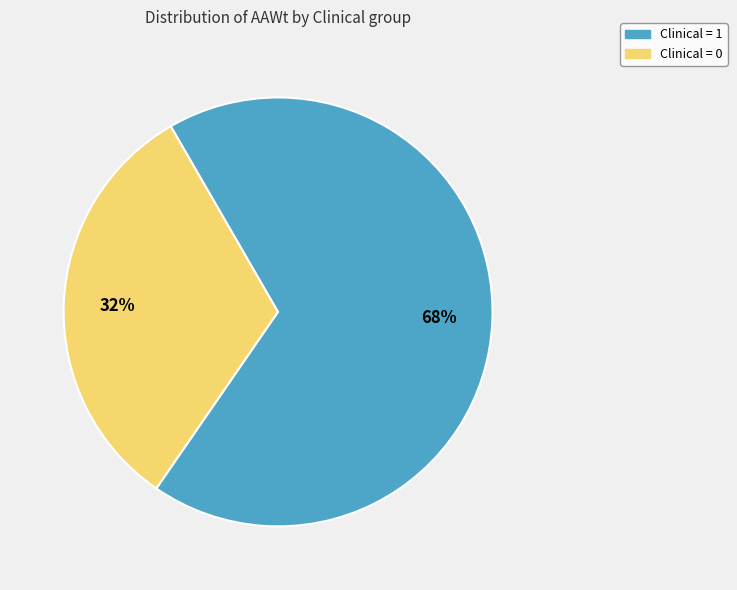

Is there any slice that represents more than half of the pie?

Yes